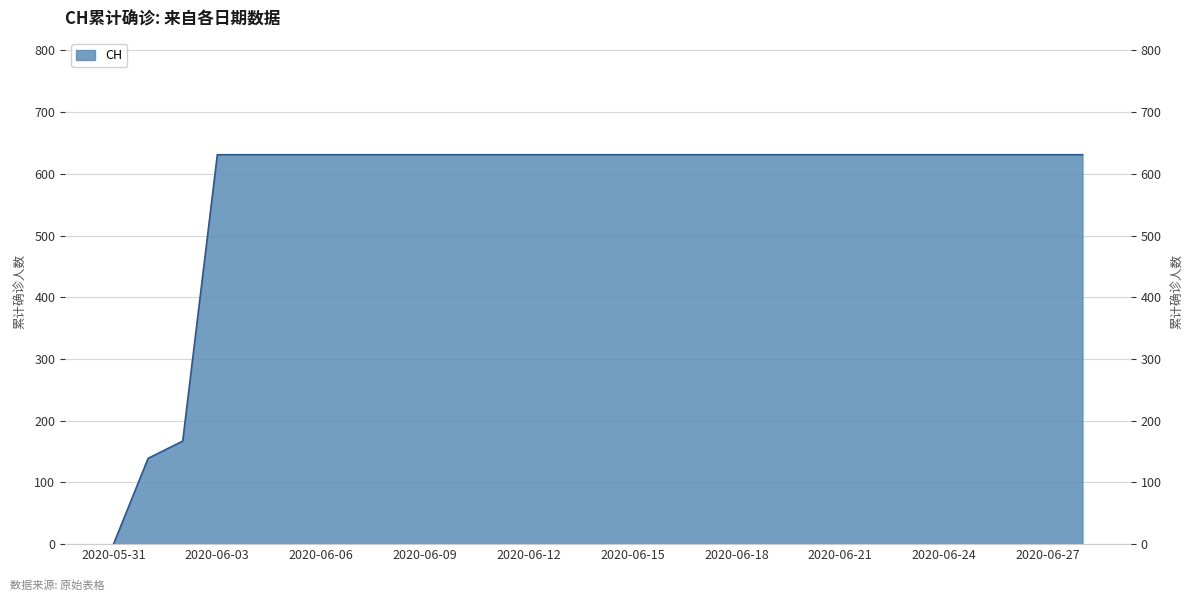

How many lines are shown in the chart?

1